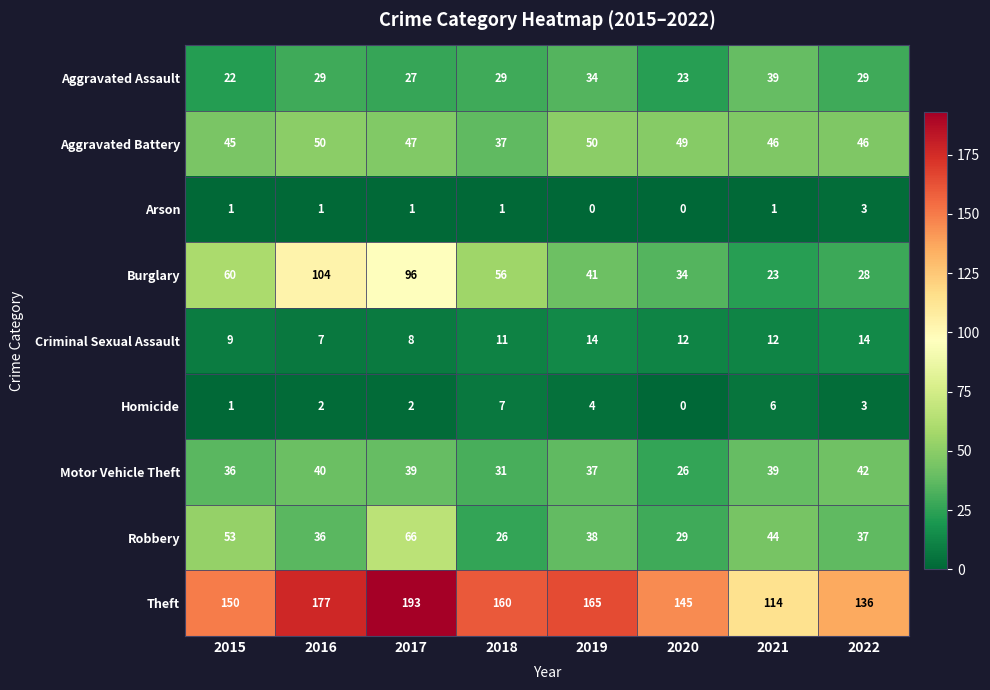

The Motor Vehicle Theft series shows 26 at 2016. True or false?

False